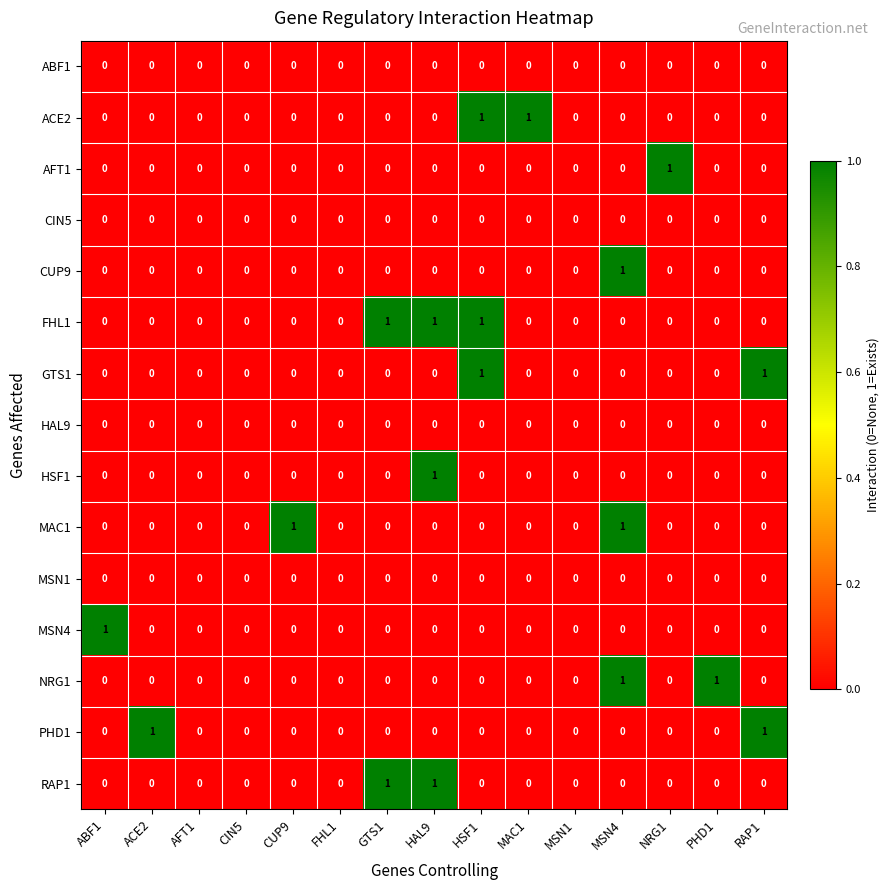

Between CIN5 and NRG1, which series saw the biggest shift?

AFT1